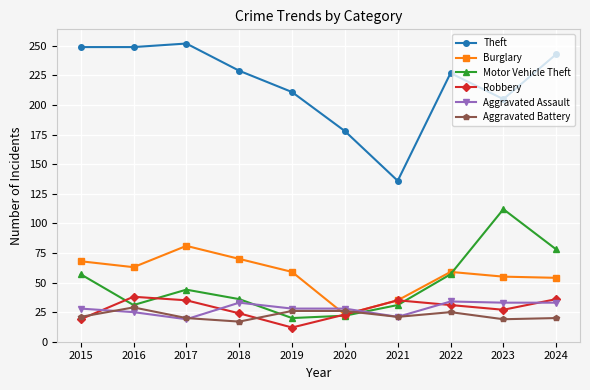

What are all the series names shown in the legend?

Theft, Burglary, Motor Vehicle Theft, Robbery, Aggravated Assault, Aggravated Battery